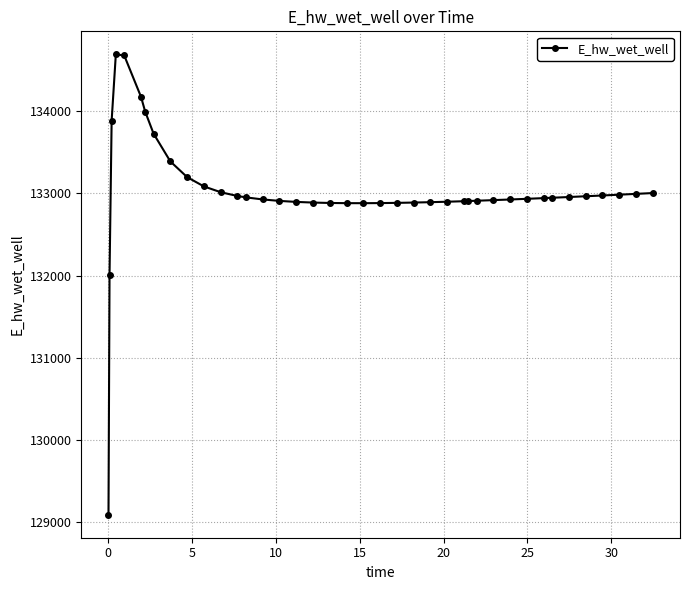

What is the difference between the maximum and minimum values?

5595.6